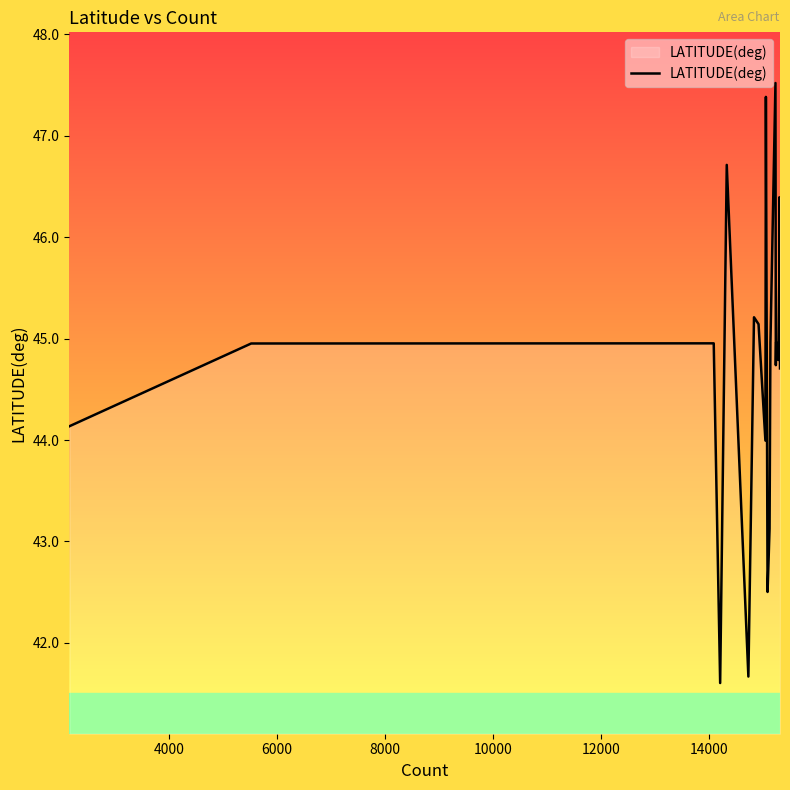

What is the greatest value displayed?

47.5